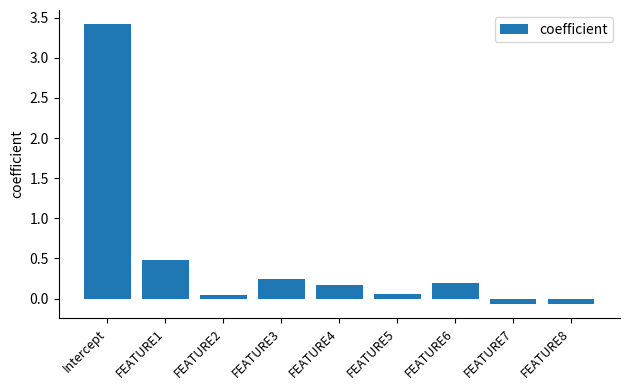

Count the number of values greater than 0.

7